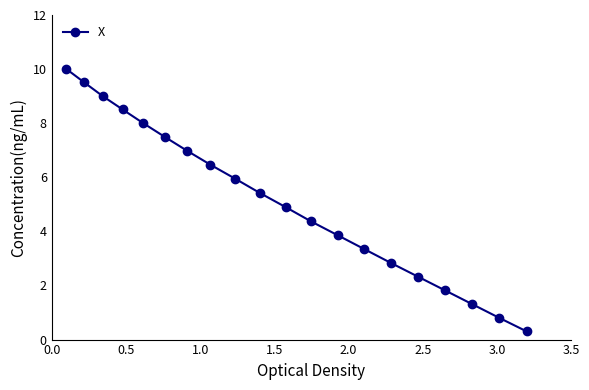

Reading left to right, list all the values displayed in this chart.

10.0	9.5	9.0	8.5	8.0	7.5	7.0	6.5	5.9	5.4	4.9	4.4	3.8	3.3	2.8	2.3	1.8	1.3	0.8	0.3